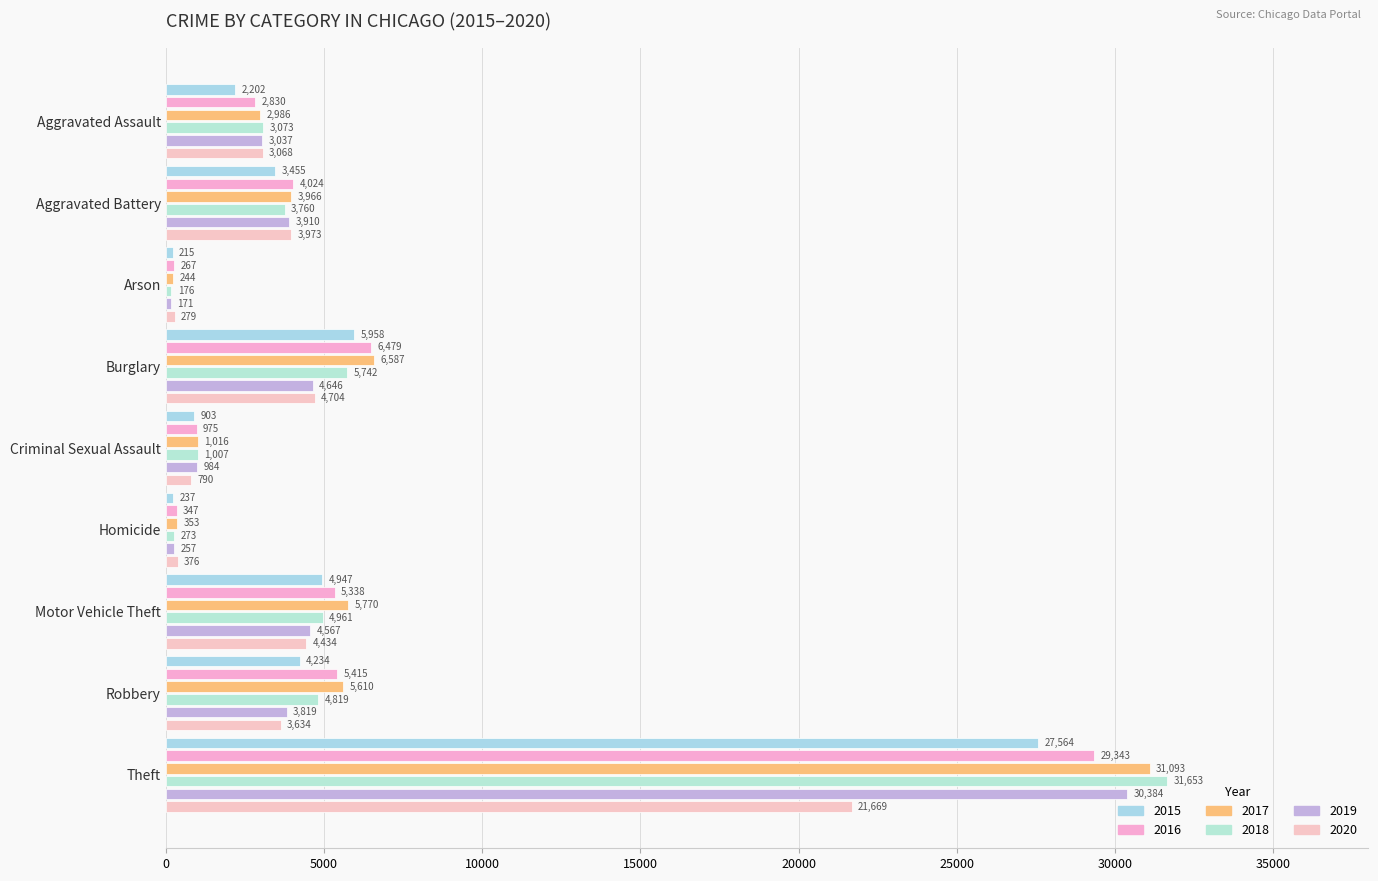

Which category has the lowest value across all series?

Arson